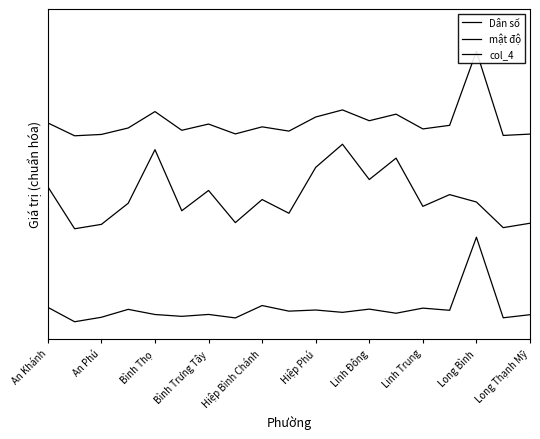

Where is mật độ nearest to the value 1?

An Phú